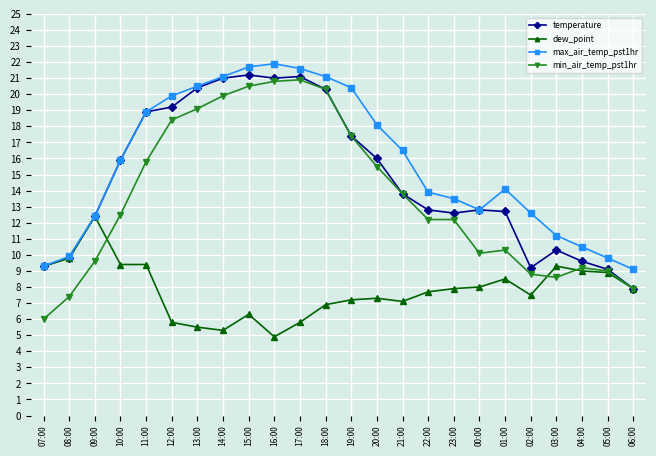

What is the value of the max_air_temp_pst1hr point at the 19th from the left?

14.1